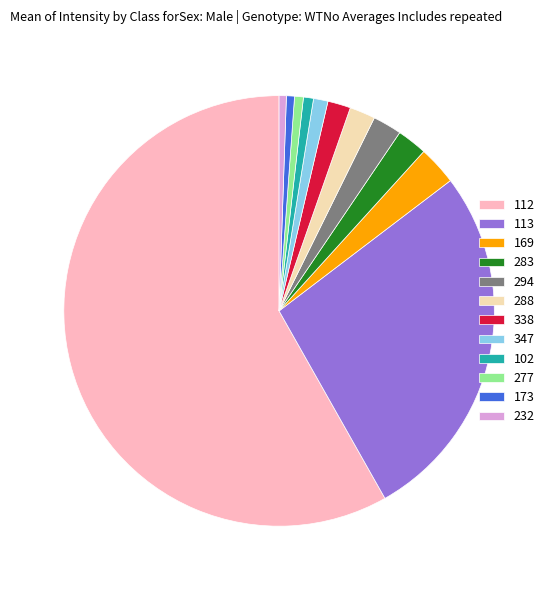

What is the ratio of the value at 294 to the value at 338?

1.3